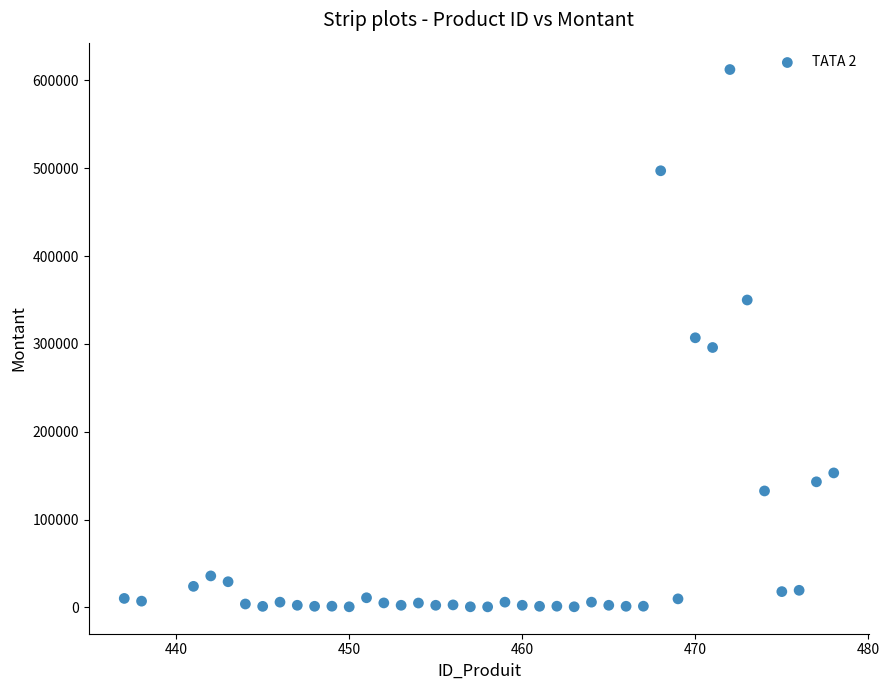

What is the range of Y values (max minus min)?

611725.0